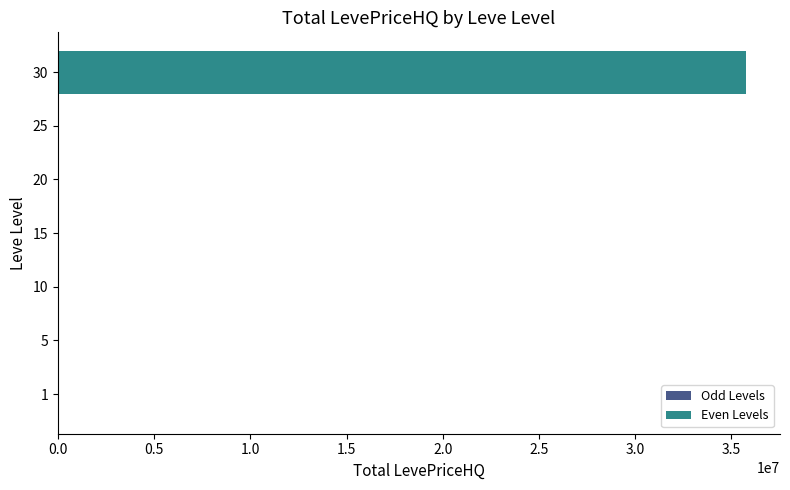

How many data points are above 35158?

4